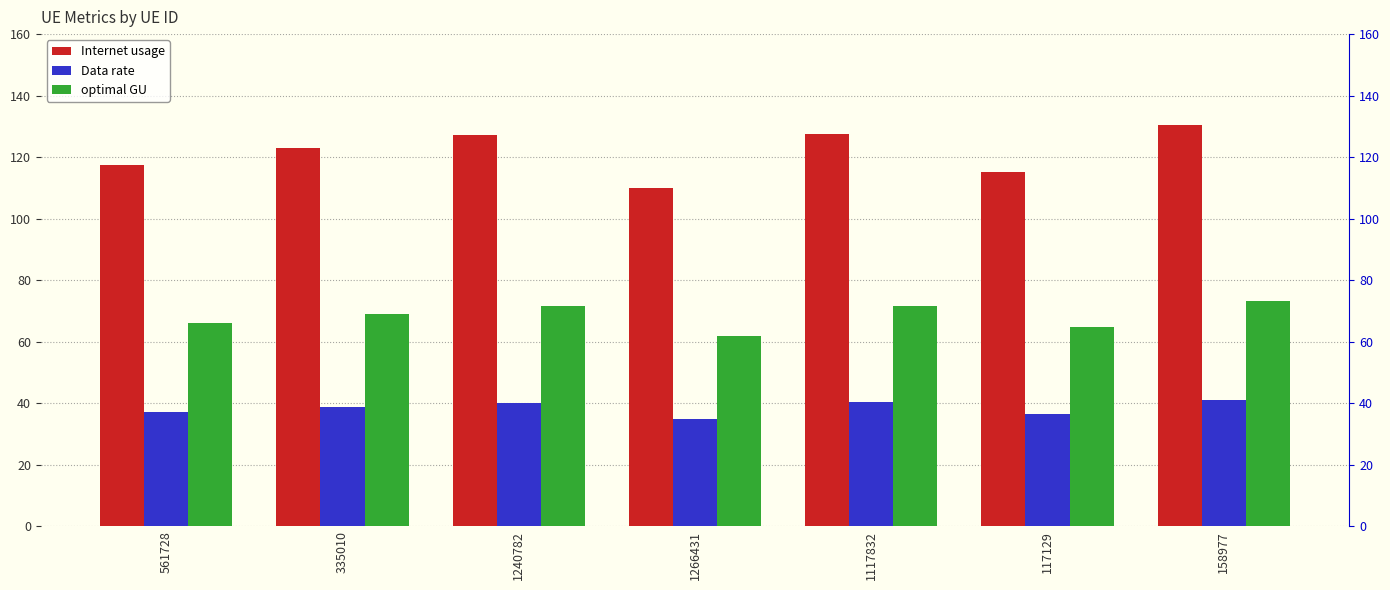

Is the value of optimal GU at 158977 greater than the value of Data rate at 561728?

Yes